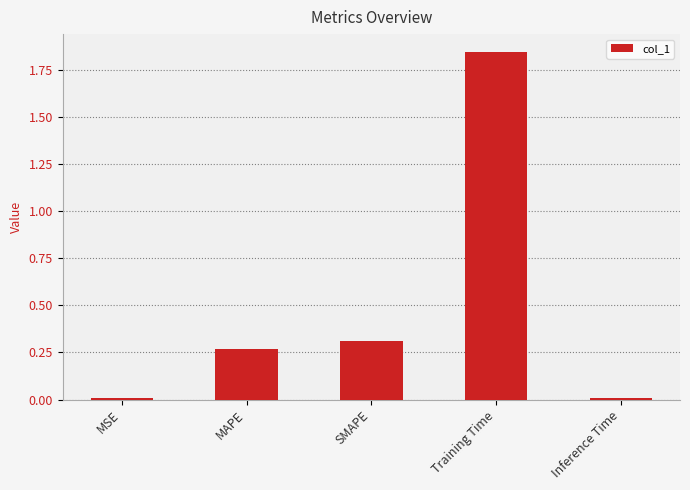

What is the average value?

0.5